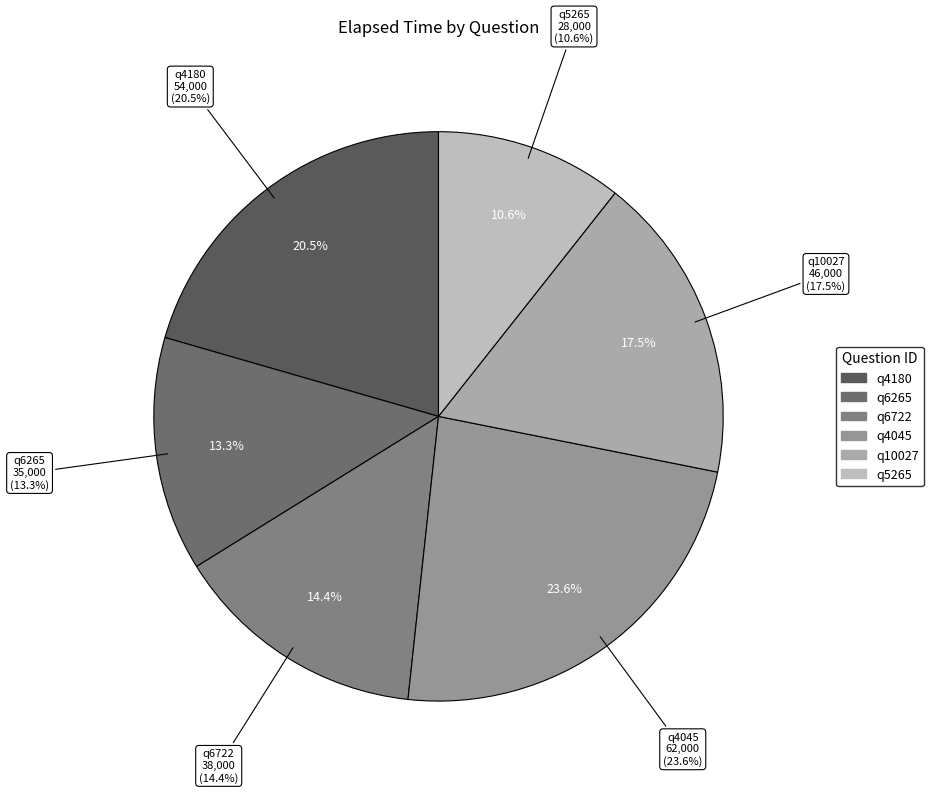

What is the smallest slice in the pie chart?

q5265